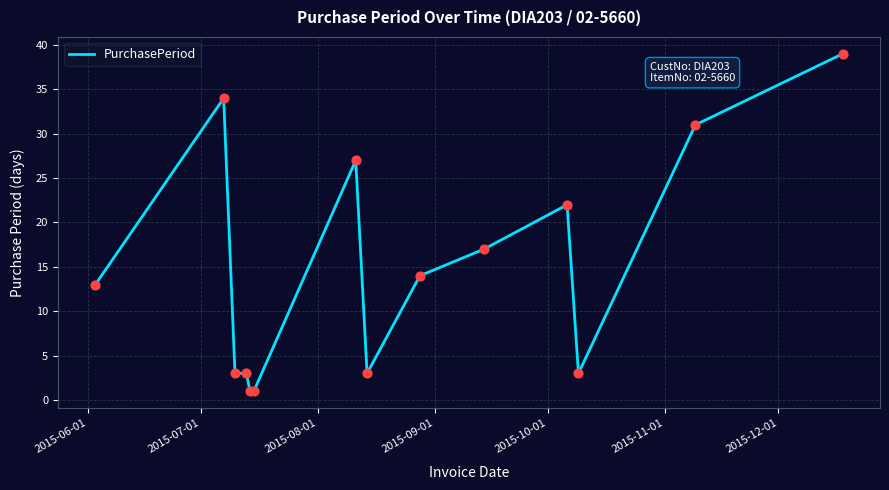

What is the greatest value displayed?

39